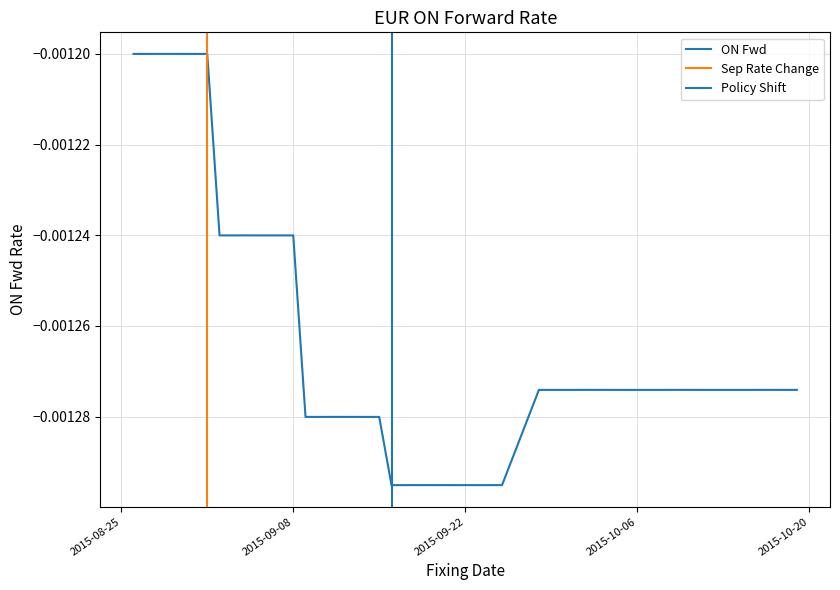

What is the label of the 25th point from the right?

2015-09-15